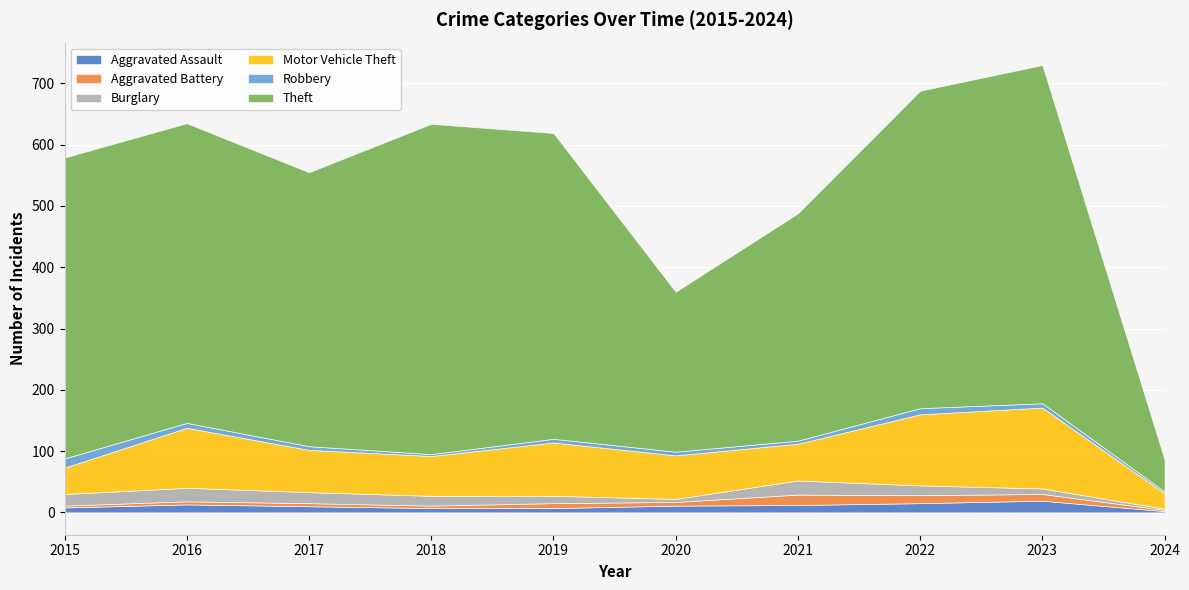

List the labels in order of Aggravated Assault value, smallest first.

2024, 2018, 2019, 2015, 2017, 2020, 2021, 2016, 2022, 2023